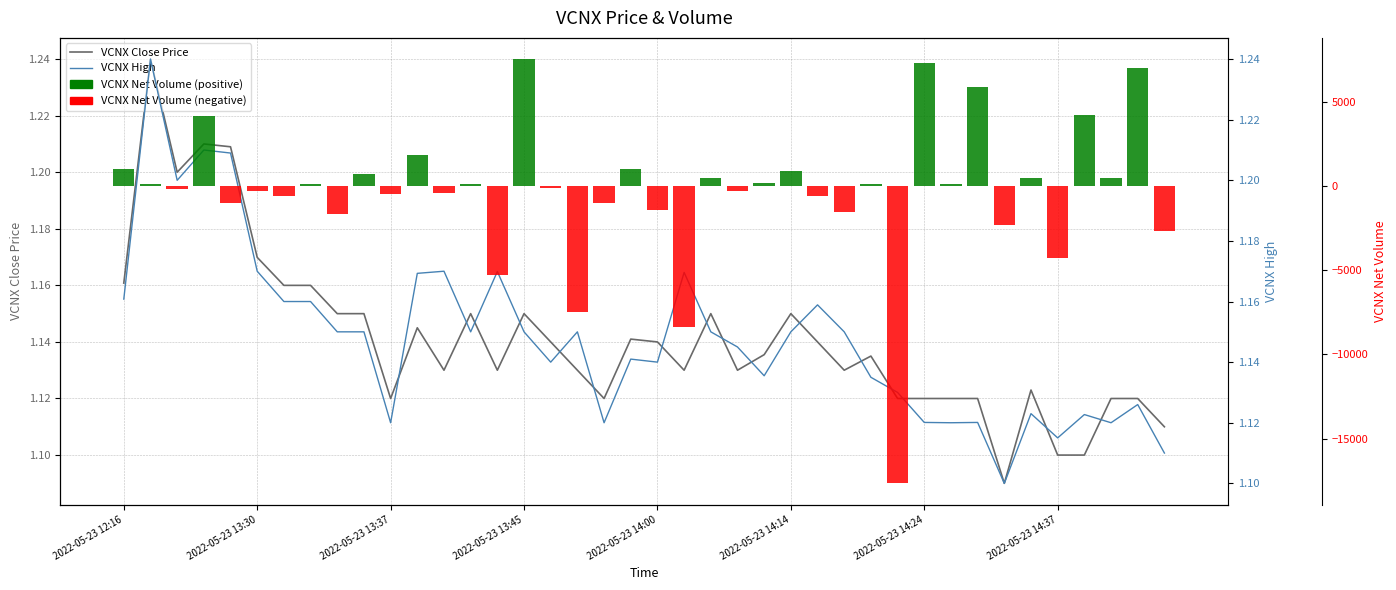

What is the label of the 30th bar from the left?

29